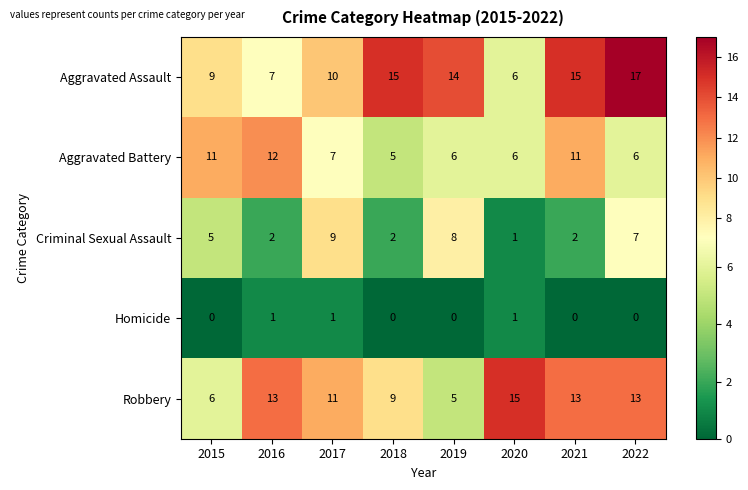

What is the total value across all series at 2019?

33